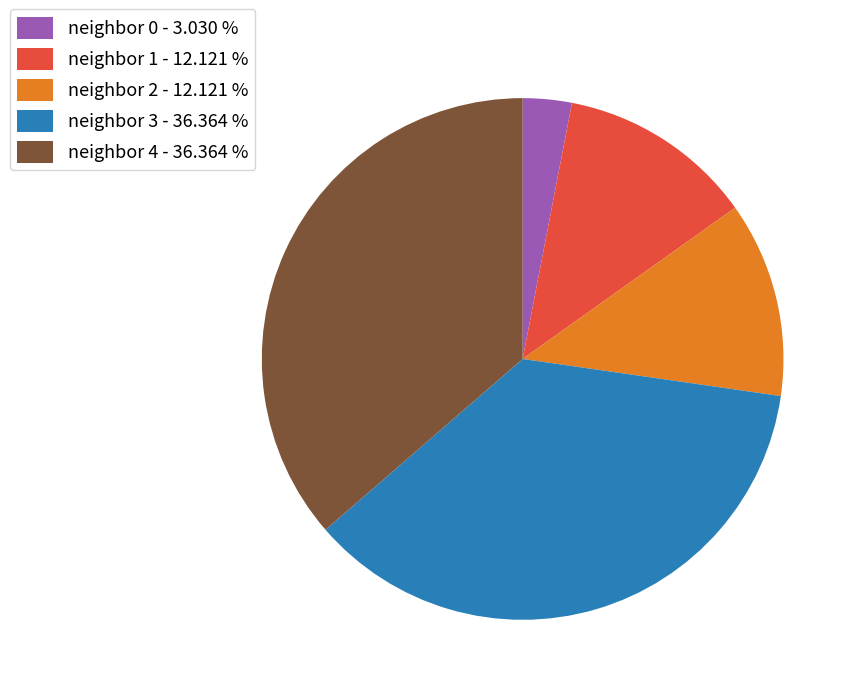

Which slice is the smallest?

neighbor 0 - 3.030 %